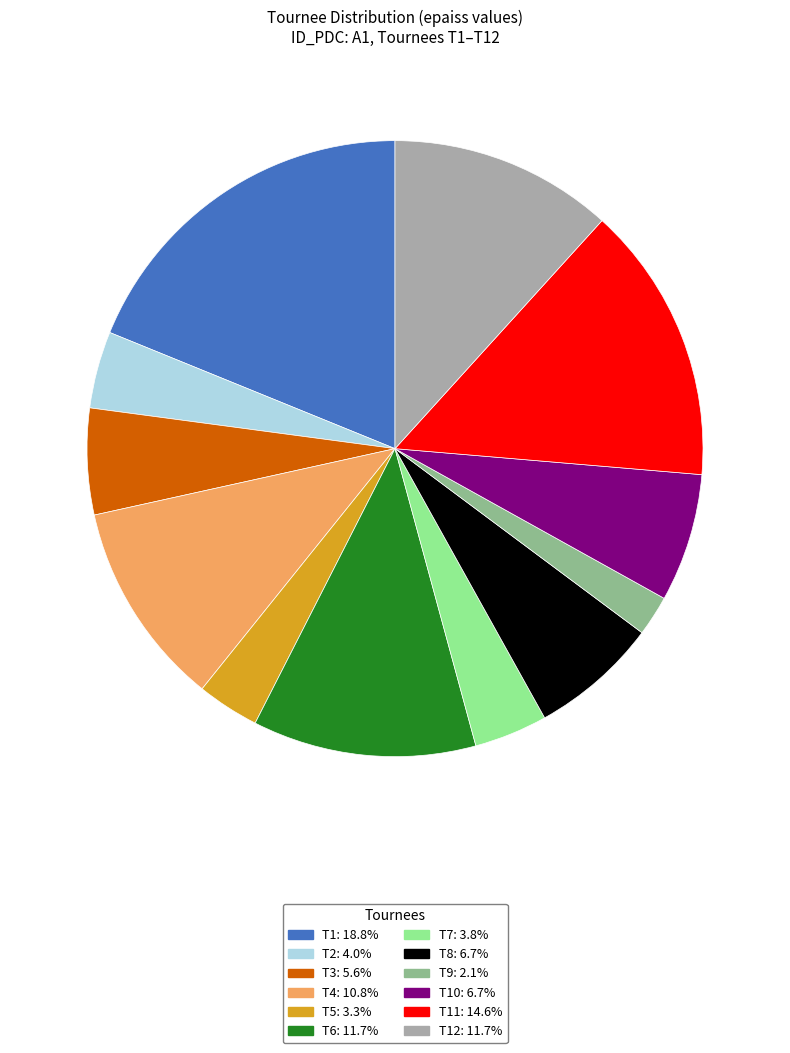

Is there any slice that represents more than half of the pie?

No